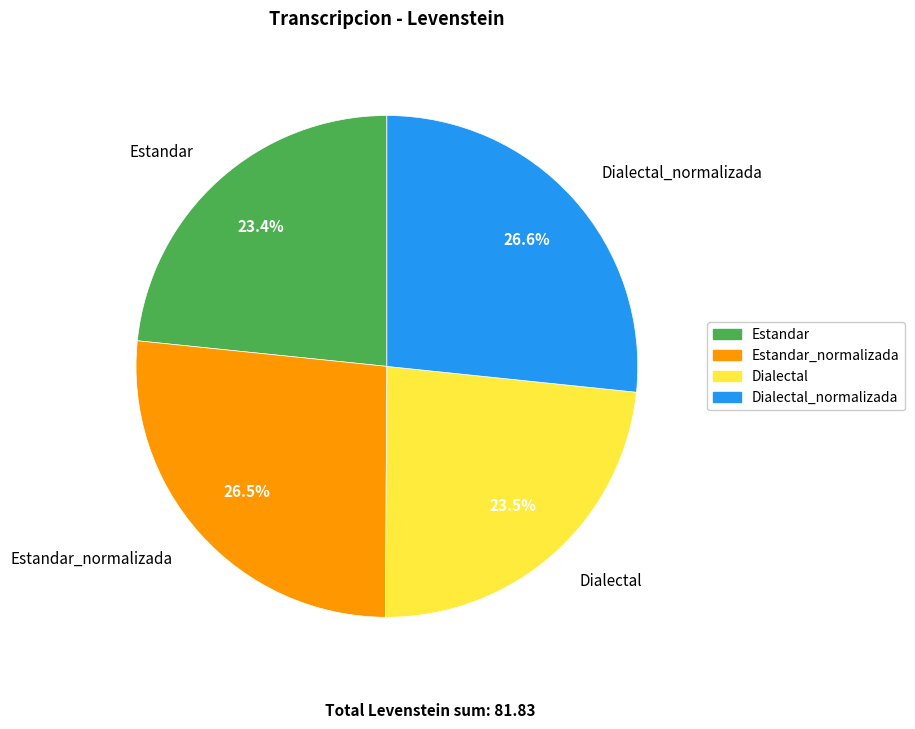

To the nearest percent, what portion does Estandar represent?

23%